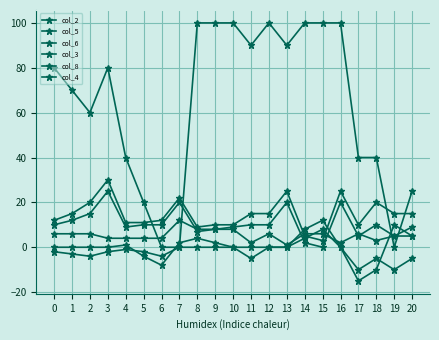

Is it true that col_3 equals 2 at 4?

False